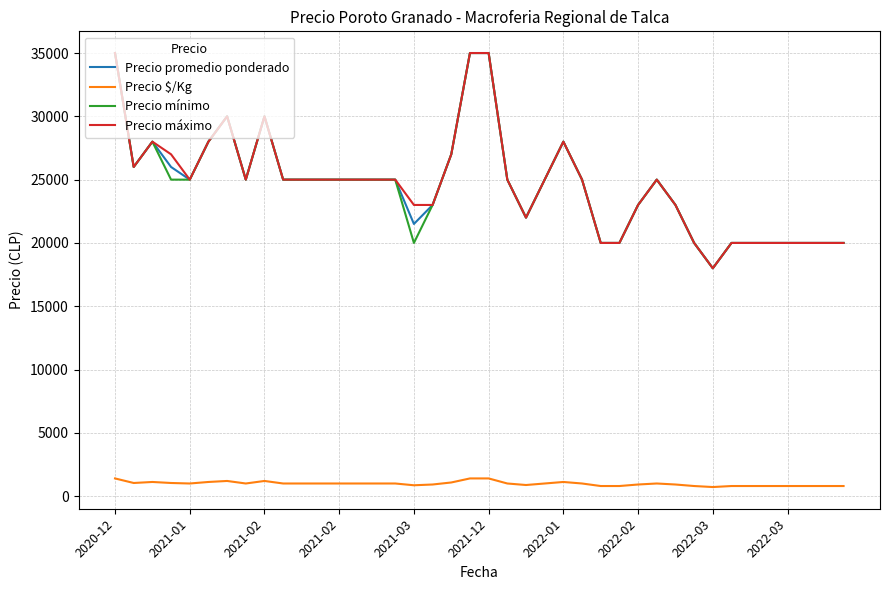

True or false: Precio promedio ponderado and Precio $/Kg intersect in this chart.

False